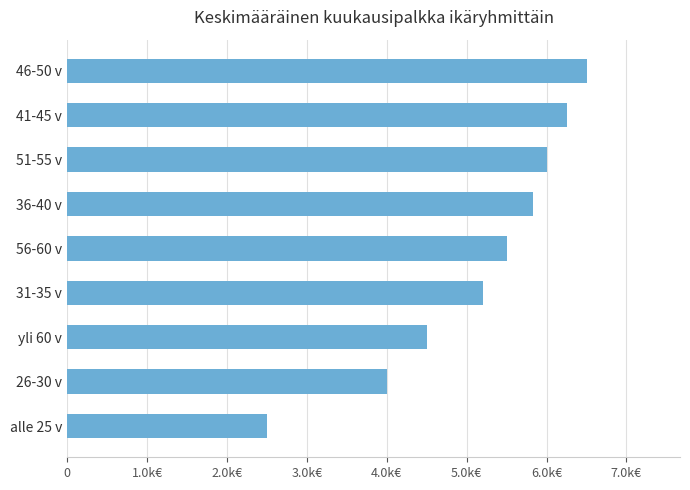

Where is the data nearest to the value 4500?

yli 60 v